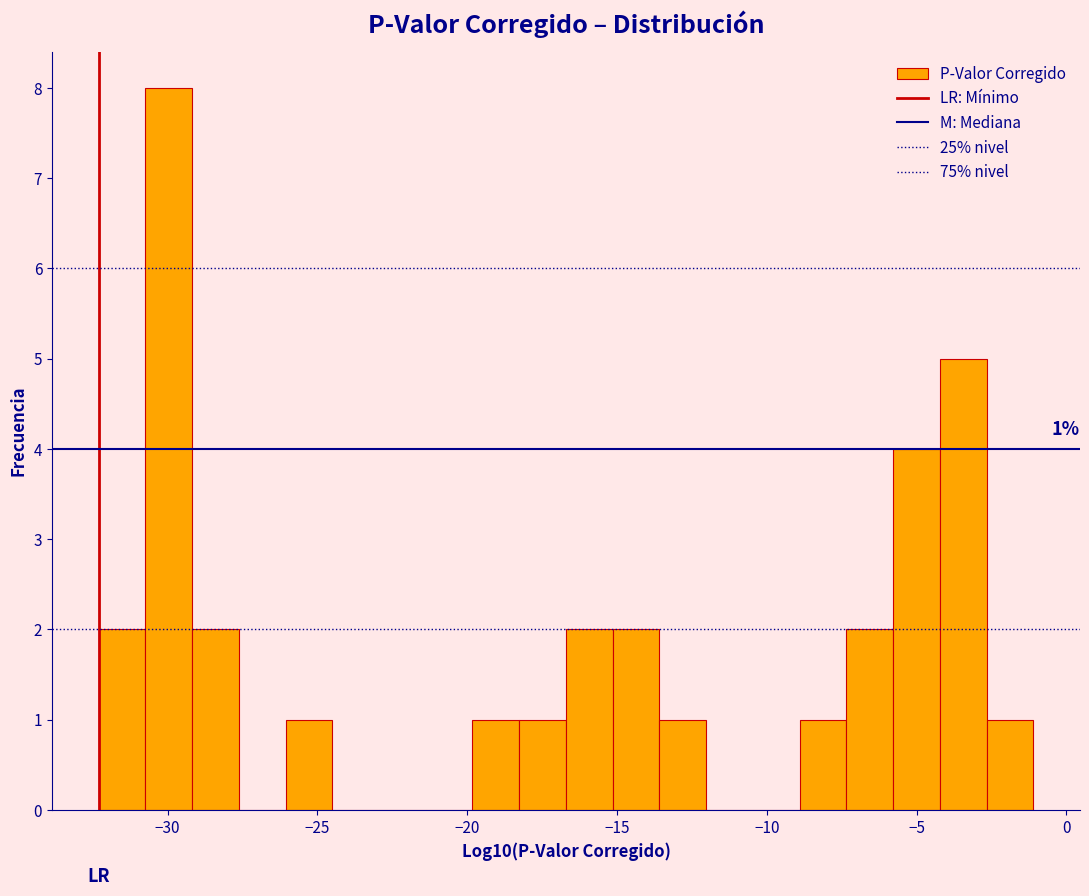

Around what value on the x-axis is the tallest bar? Give the approximate position of its centre, as read against the axis.

-30.0